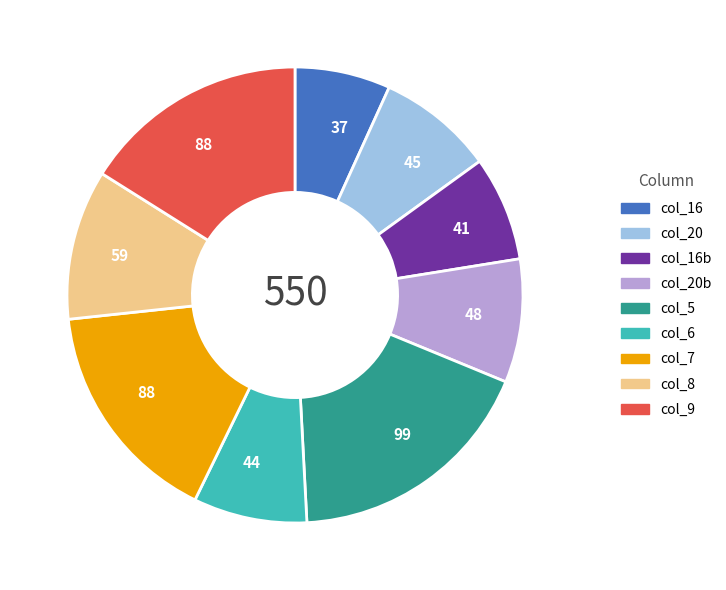

How many slices are in this pie chart?

9